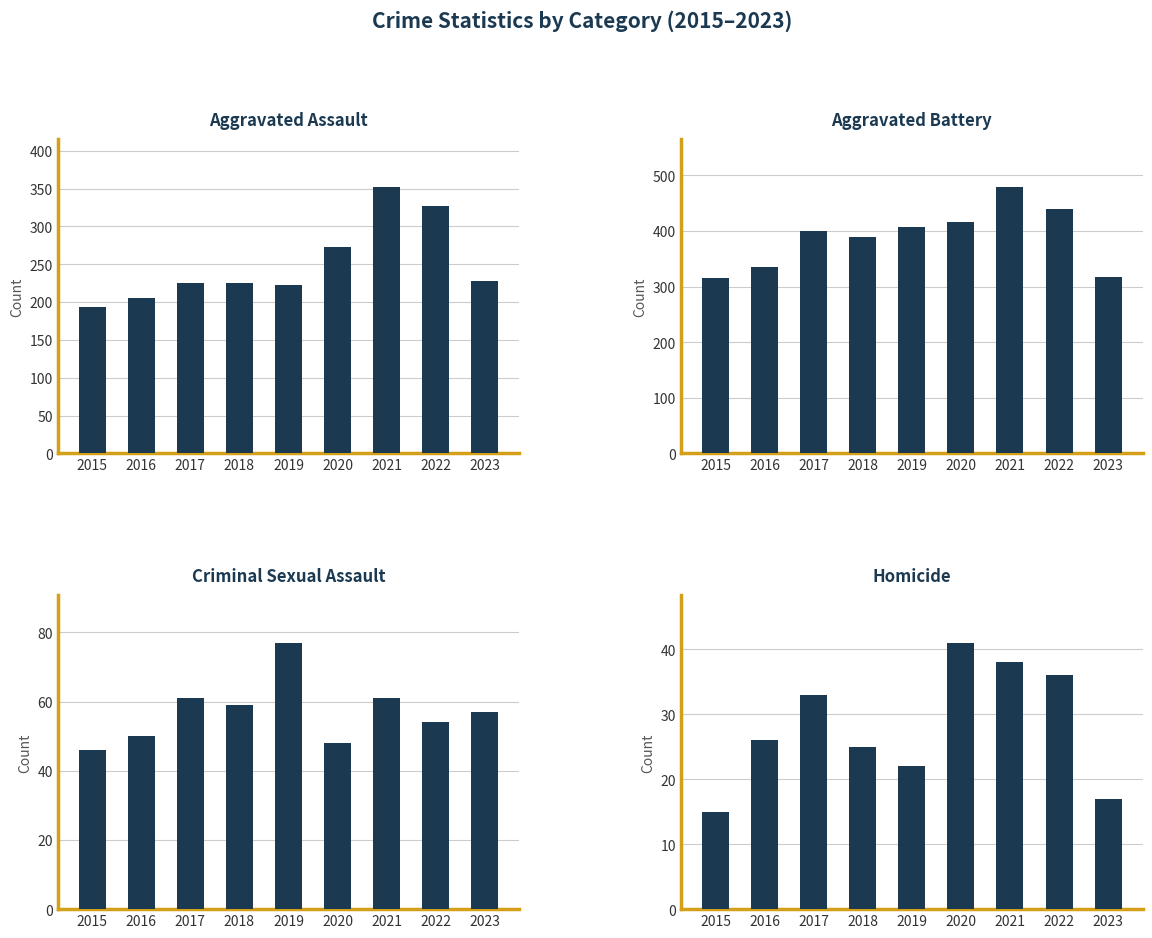

What value does the Aggravated Assault series have at 2015?

194